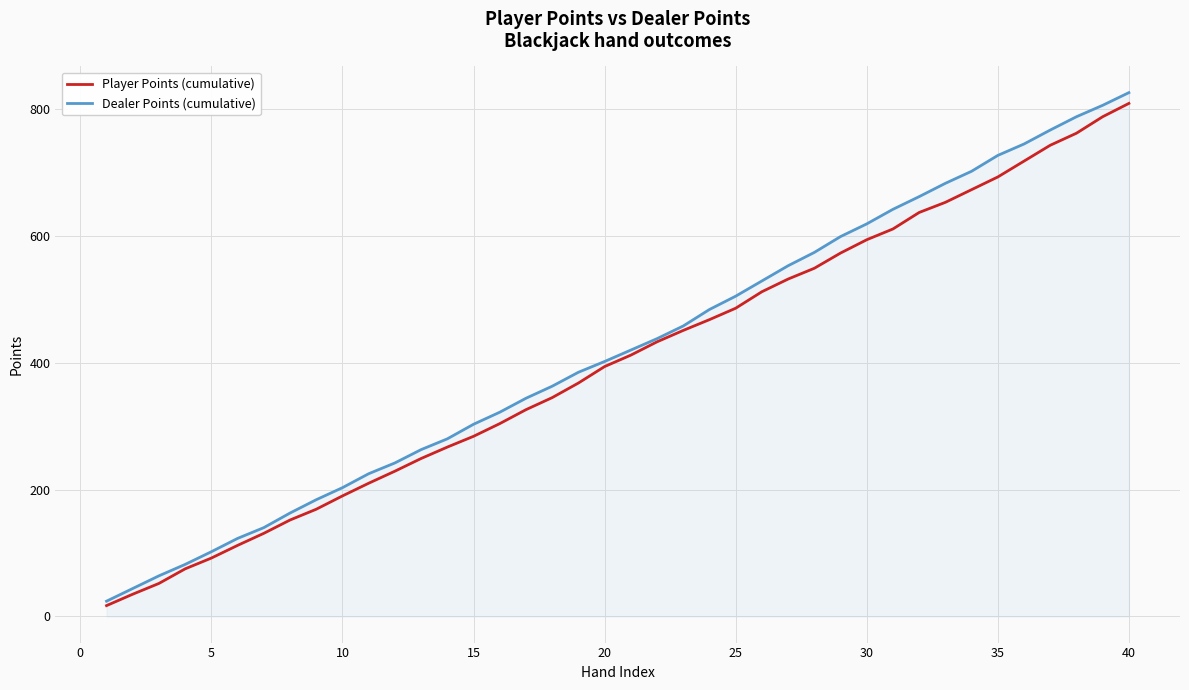

Which series has the largest range (max minus min)?

Dealer Points (cumulative)